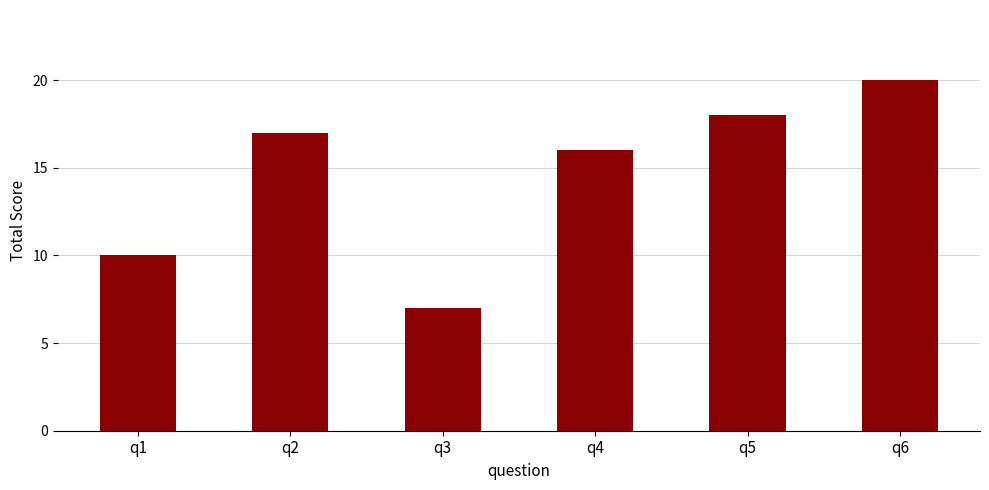

True or false: the data shows 11 at q3.

False